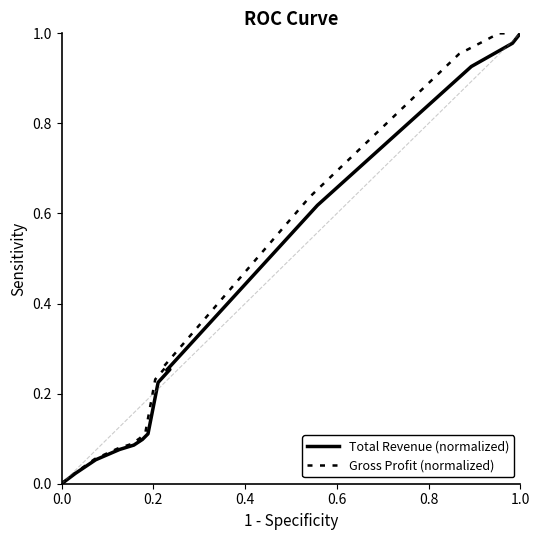

True or false: Gross Profit (normalized) and Total Revenue (normalized) cross at least once.

False